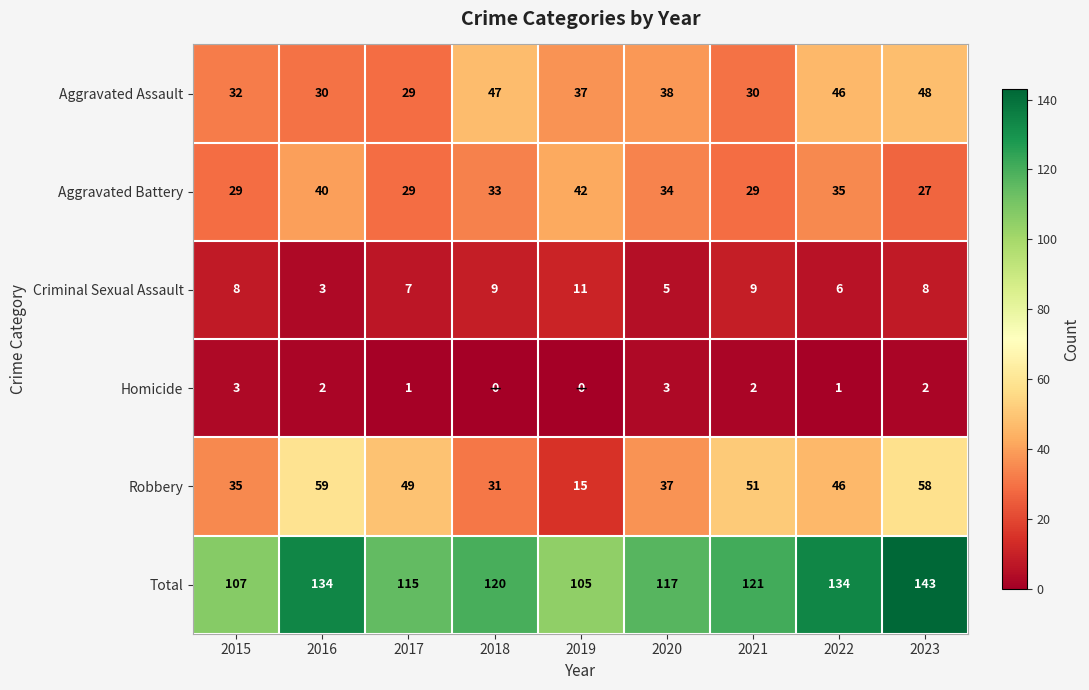

Which series has the largest total across all categories?

Total